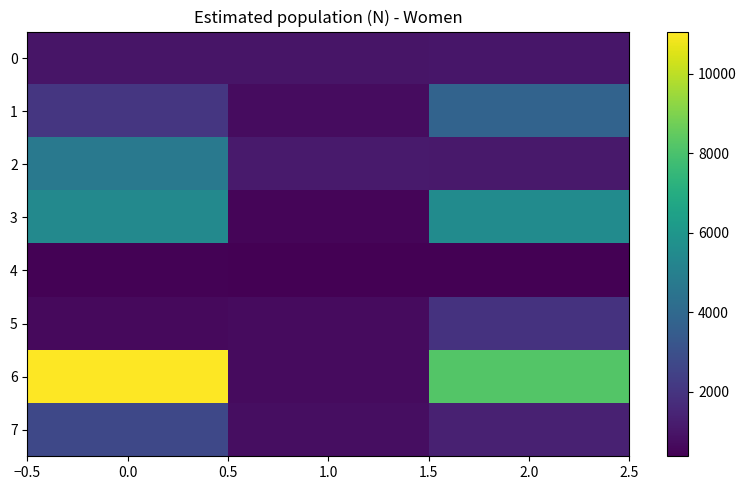

Reading left to right, transcribe all the data shown in this chart.

0: 0.0=976	1.0=985	2.0=1031
1: 0.0=2072	1.0=722	2.0=3760
2: 0.0=4702	1.0=1141	2.0=1114
3: 0.0=5409	1.0=537	2.0=5516
4: 0.0=432	1.0=379	2.0=384
5: 0.0=663	1.0=698	2.0=1952
6: 0.0=11062	1.0=690	2.0=8224
7: 0.0=2703	1.0=787	2.0=1343